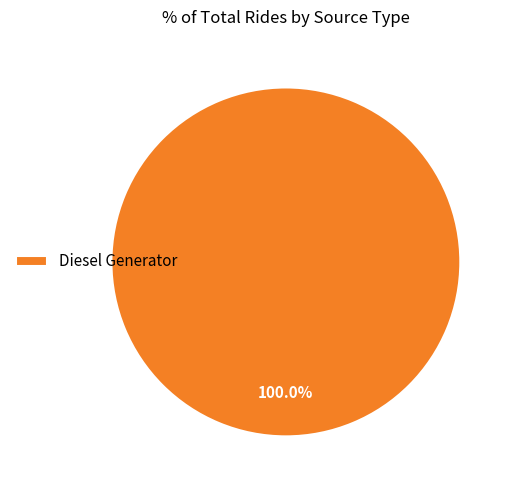

Is Diesel Generator the majority of the pie?

Yes